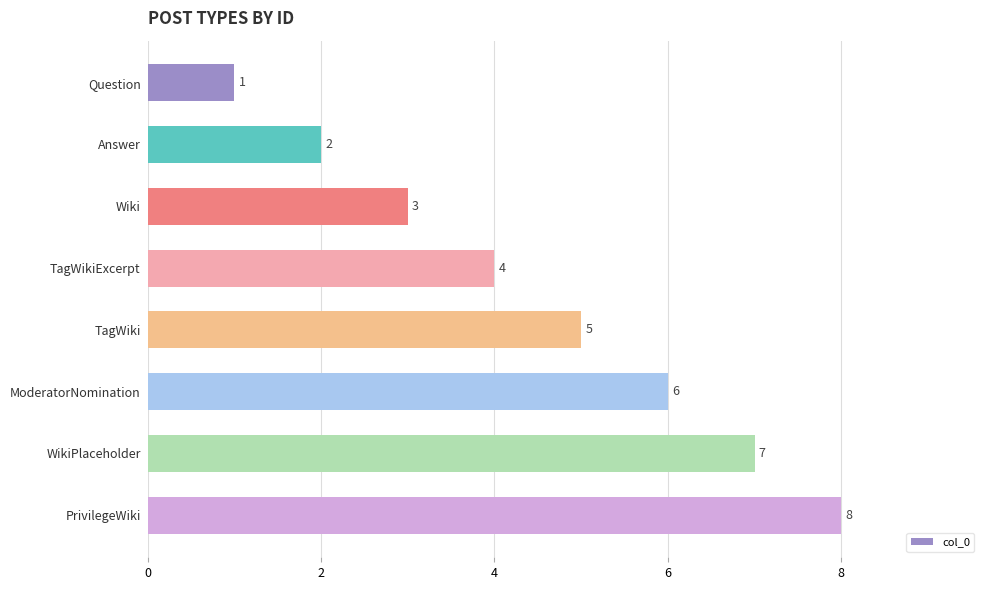

List the labels in order of value, largest first.

PrivilegeWiki, WikiPlaceholder, ModeratorNomination, TagWiki, TagWikiExcerpt, Wiki, Answer, Question